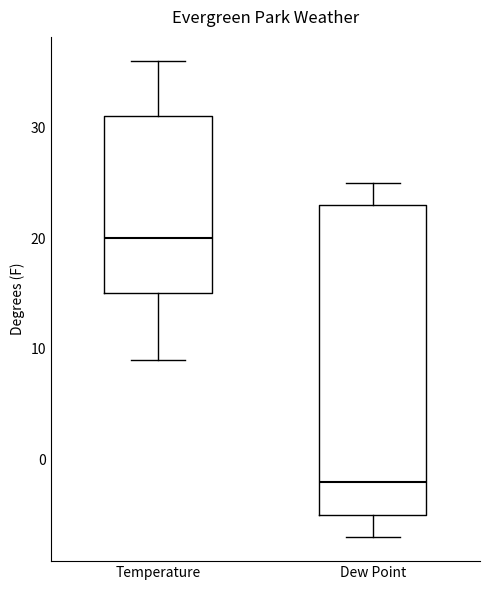

Which box has the highest median line?

Temperature